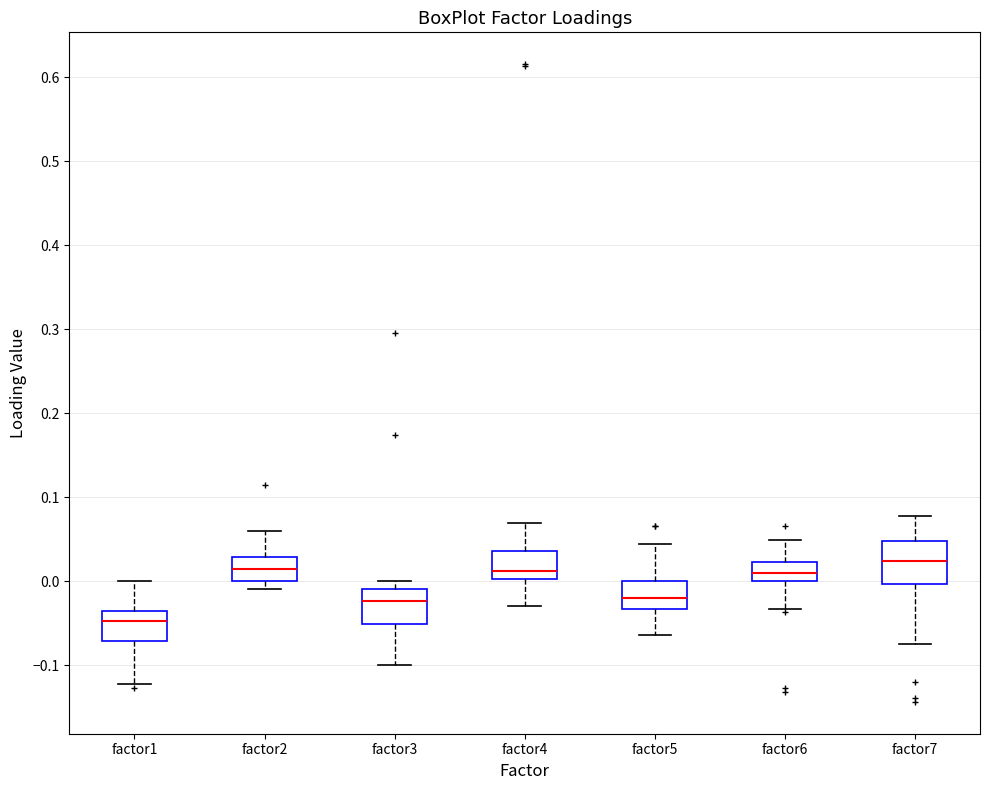

Where does the median line of the box for factor7 sit on the y-axis? The values are not printed on the chart, so give them approximately, as read against the axis.

0.02